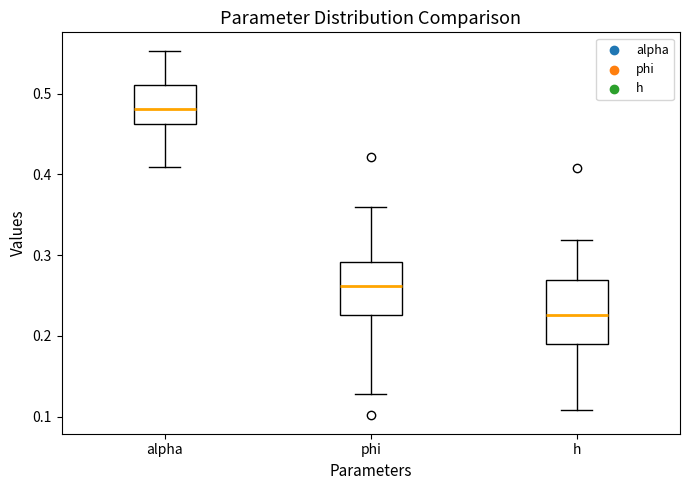

Reading left to right, transcribe this box plot: for each box, give where its median line is, the range the box spans, and where its two whiskers end, as read against the y-axis. The values are not printed on the chart, so give them approximately, as read against the axis.

alpha: median 0.48, box 0.46 to 0.51, whiskers 0.41 to 0.55
phi: median 0.26, box 0.23 to 0.29, whiskers 0.13 to 0.36
h: median 0.23, box 0.19 to 0.27, whiskers 0.11 to 0.32